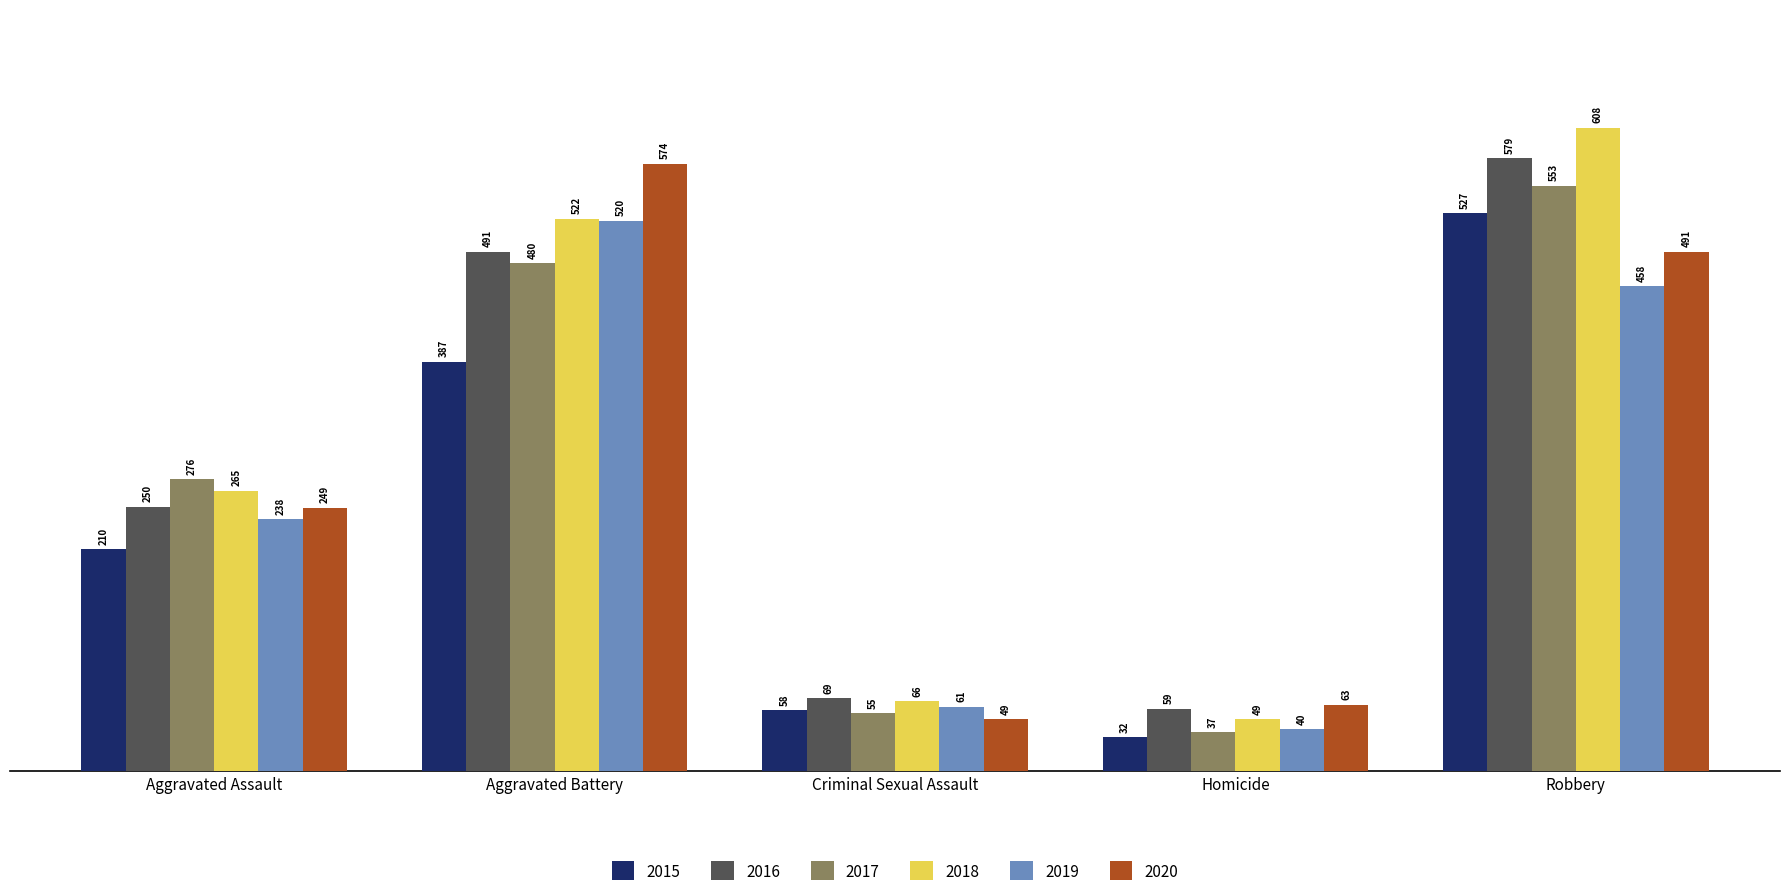

At how many categories does at least one series exceed 317?

2